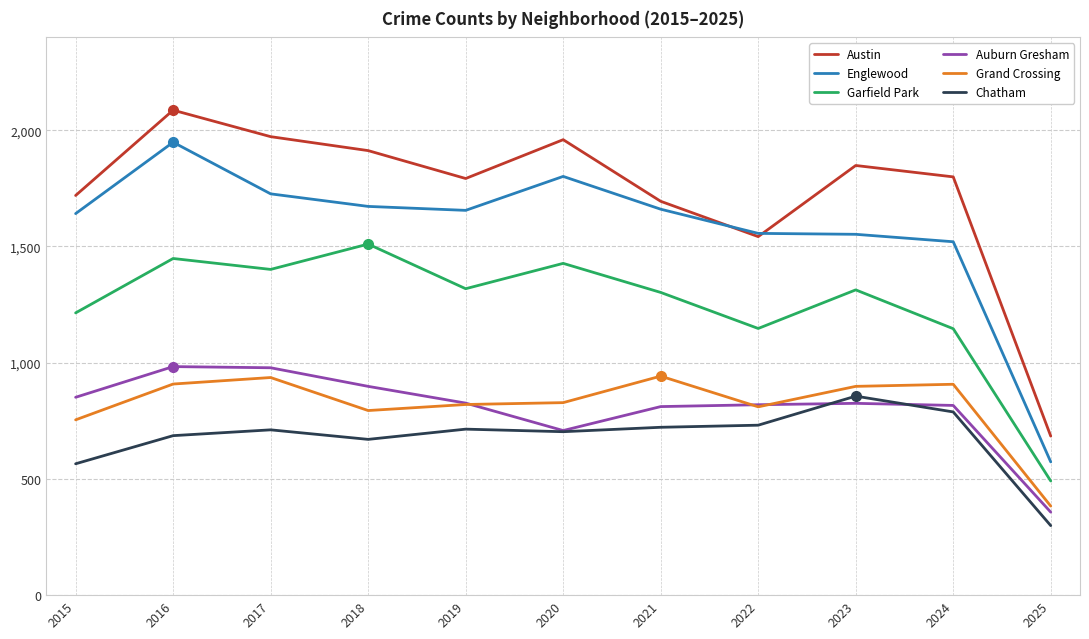

Is it true that Auburn Gresham equals 544 at 2019?

False